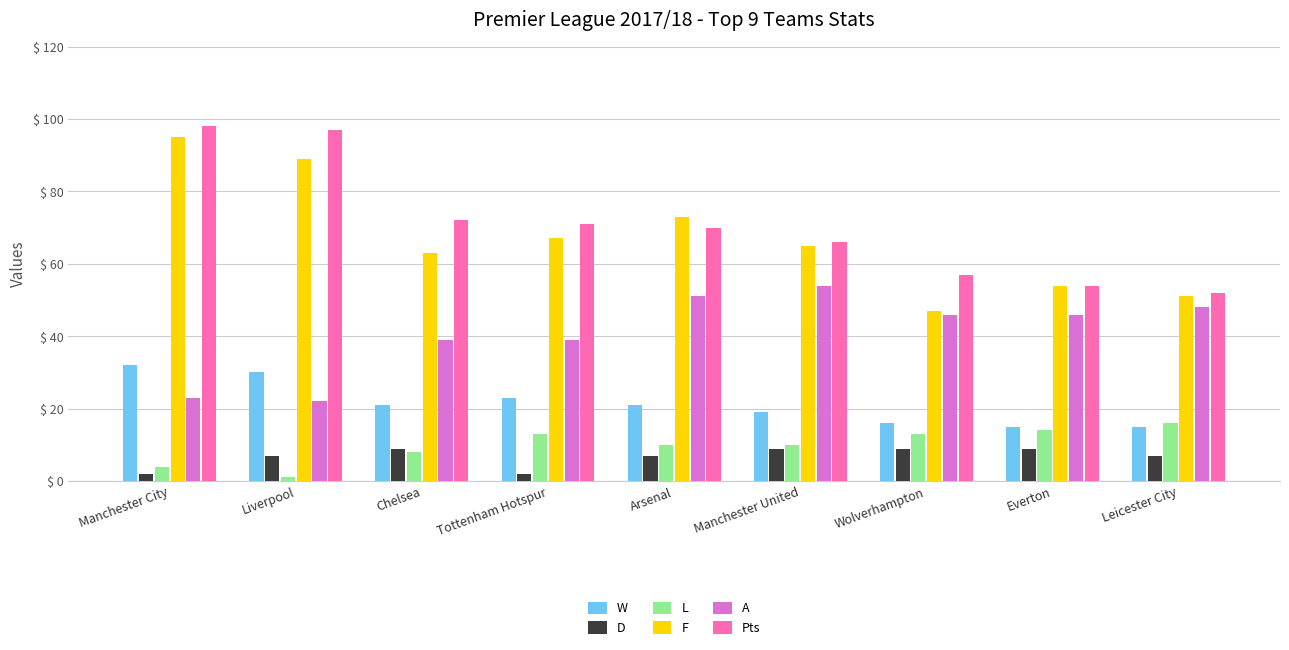

What value does the D series have at Manchester United?

9